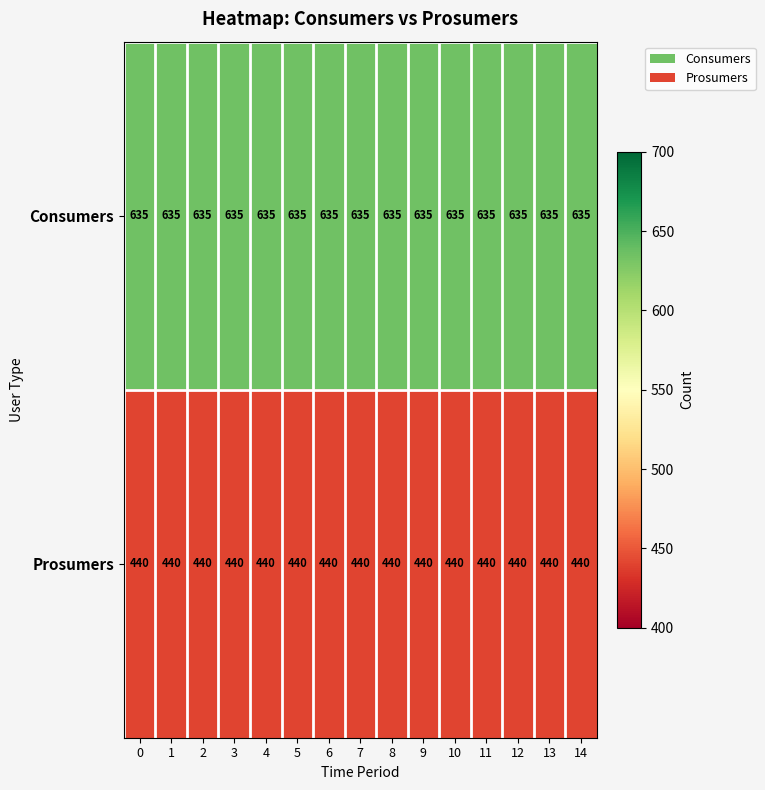

Which series has the largest total across all categories?

Consumers